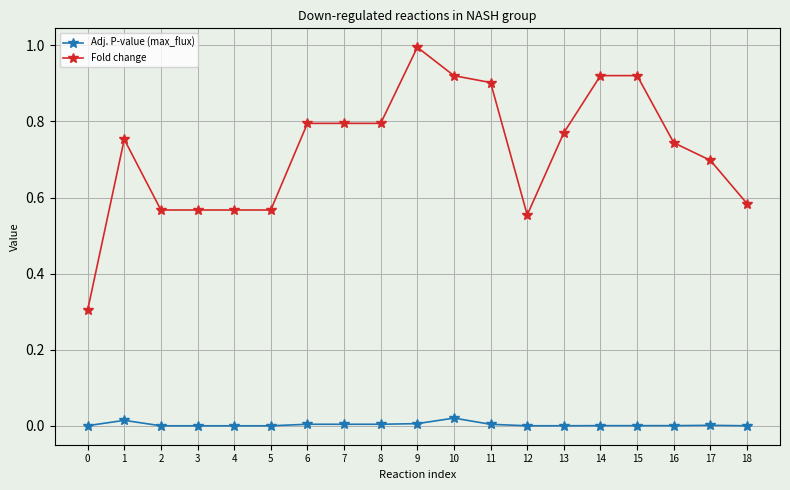

Is the value of Adj. P-value (max_flux) at 8 greater than the value of Fold change at 15?

No